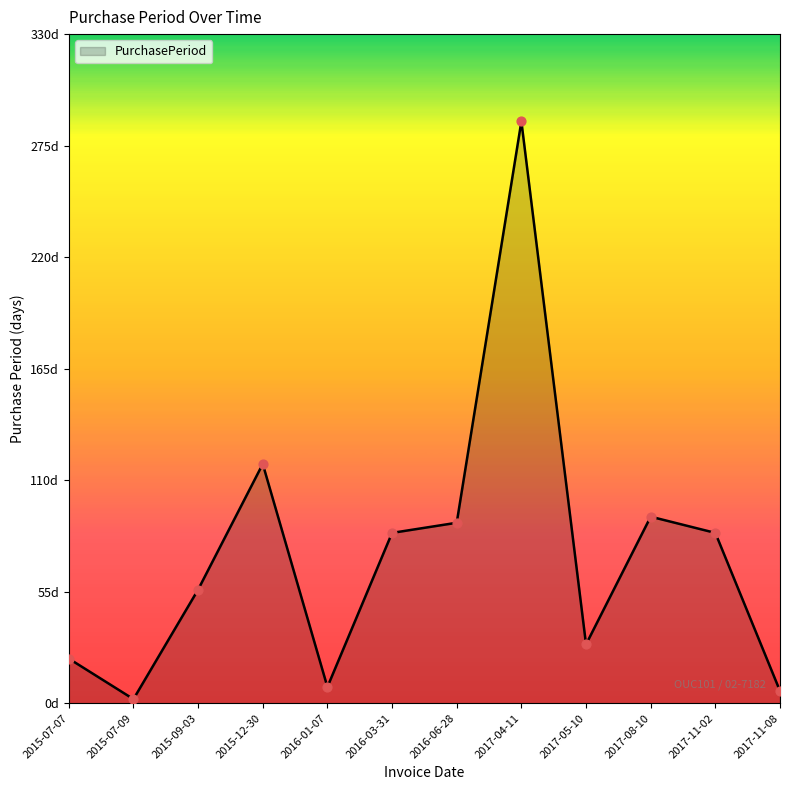

Between 2017-11-08 and 2016-06-28, which is larger?

2016-06-28